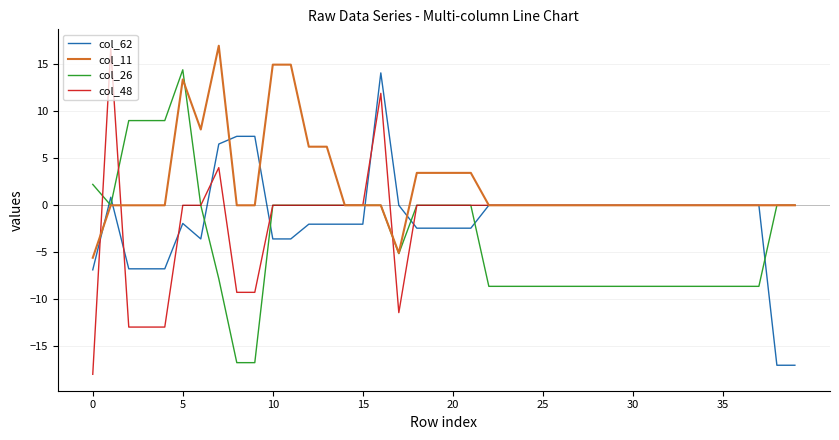

Which series has the widest spread of values?

col_48